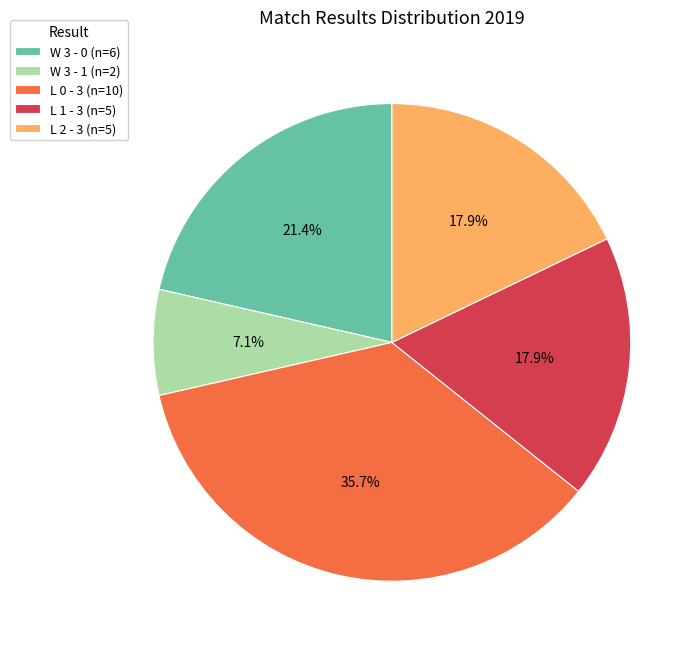

What percentage is the W 3 - 1 slice, to the nearest percent?

7%